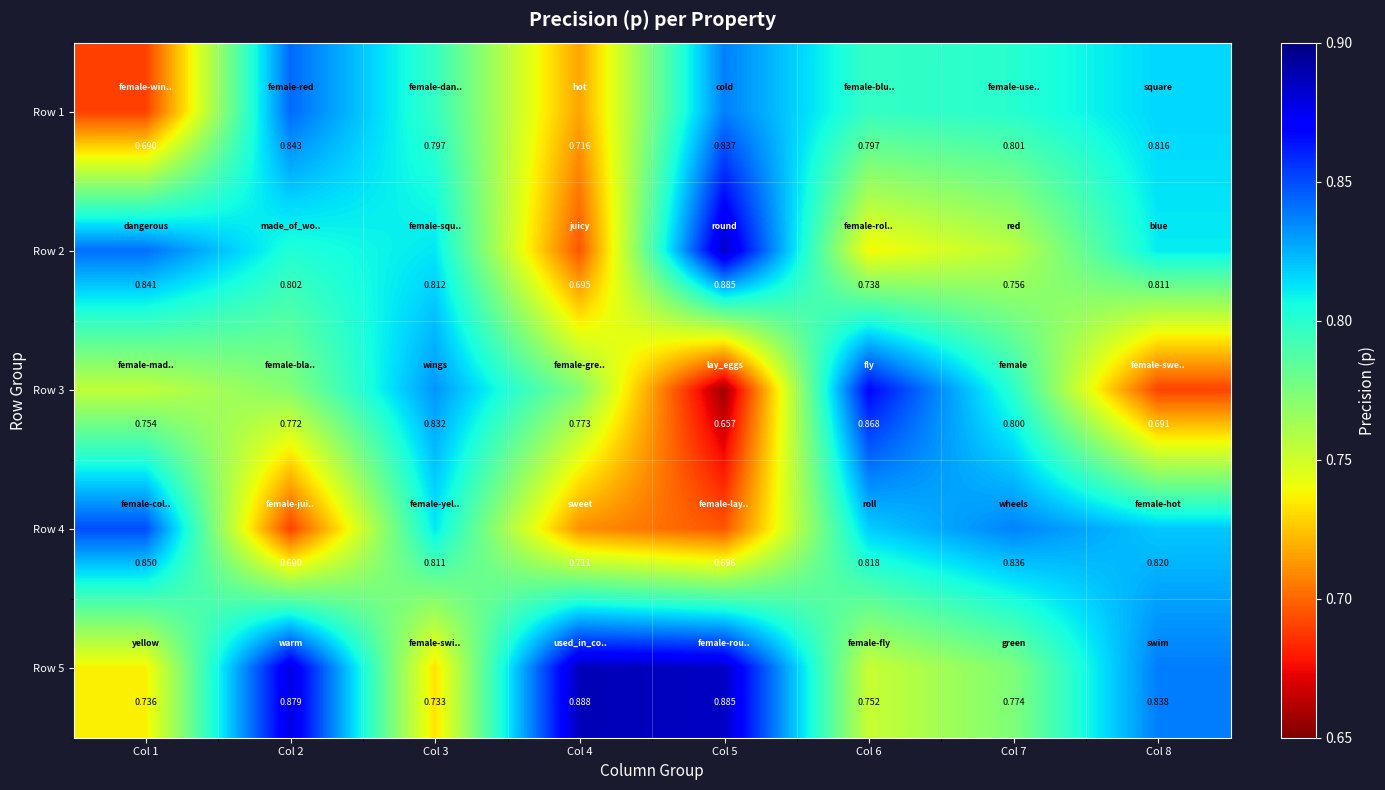

Is the value of Row 5 at Col 6 greater than the value of Row 3 at Col 2?

No